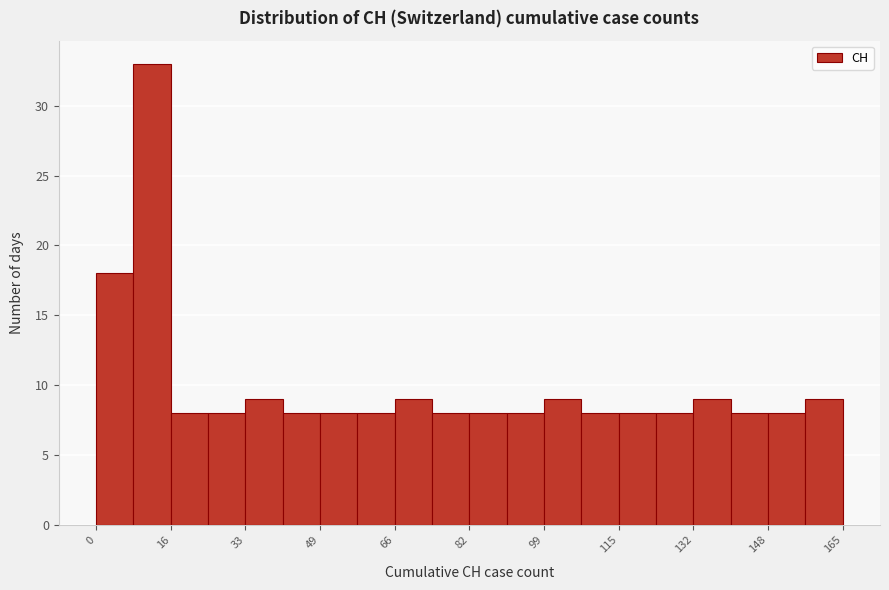

Reading left to right, list every bar in this chart as the range it spans on the x-axis followed by its height. Neither the bar edges nor the heights are printed on the chart, so give them approximately, as read against the axes.

0 to 8: 18
8 to 16: 33
16 to 24: 8
24 to 34: 8
34 to 42: 9
42 to 50: 8
50 to 58: 8
58 to 66: 8
66 to 74: 9
74 to 82: 8
82 to 90: 8
90 to 100: 8
100 to 108: 9
108 to 116: 8
116 to 124: 8
124 to 132: 8
132 to 140: 9
140 to 148: 8
148 to 156: 8
156 to 166: 9